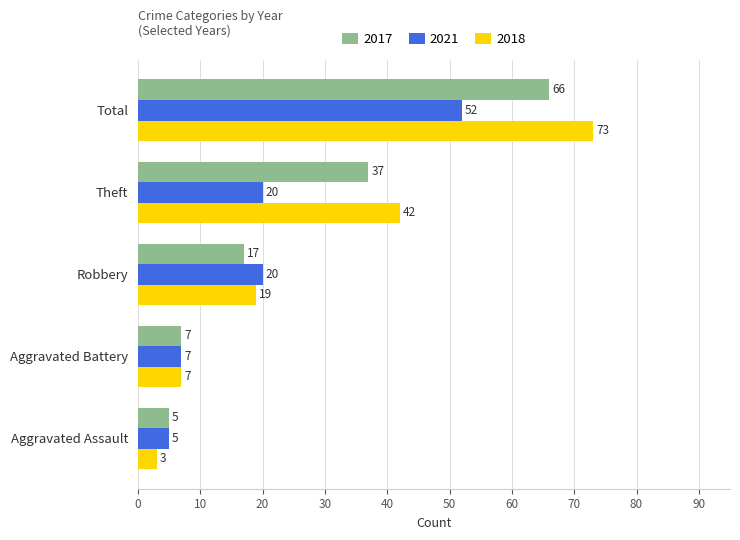

At which label is 2018 closest to 38?

Theft